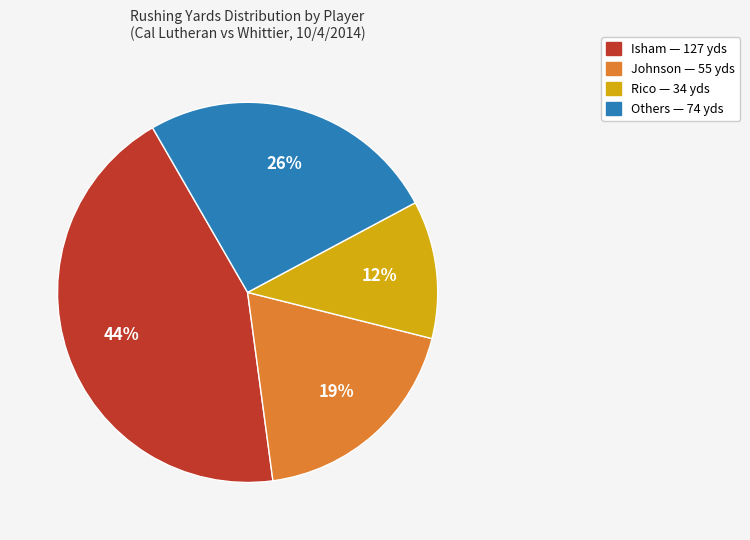

Is there a majority slice in this chart?

No